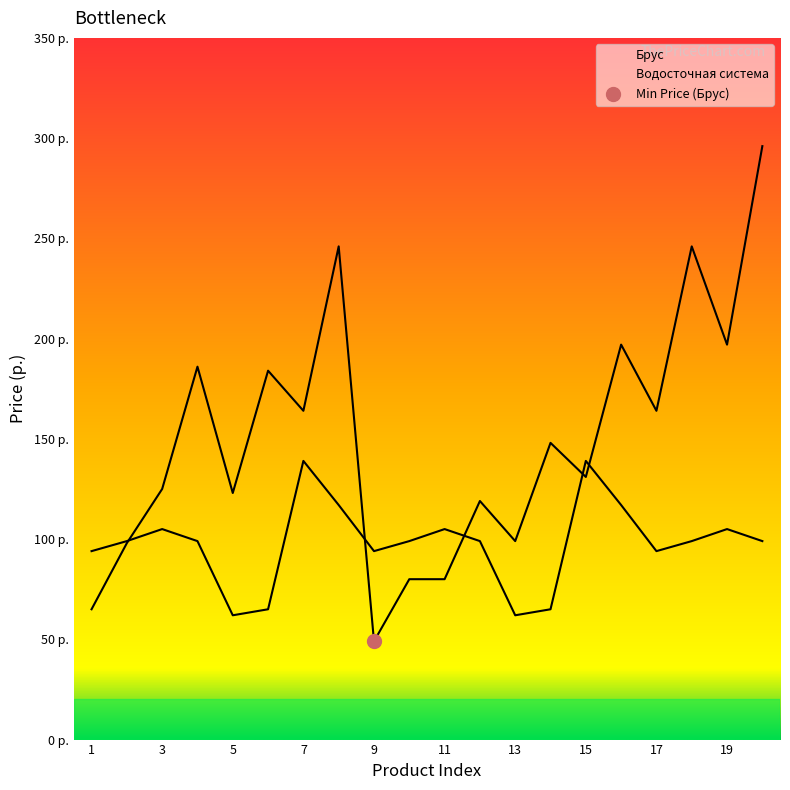

Is it true that Водосточная система equals 99 at 12?

True